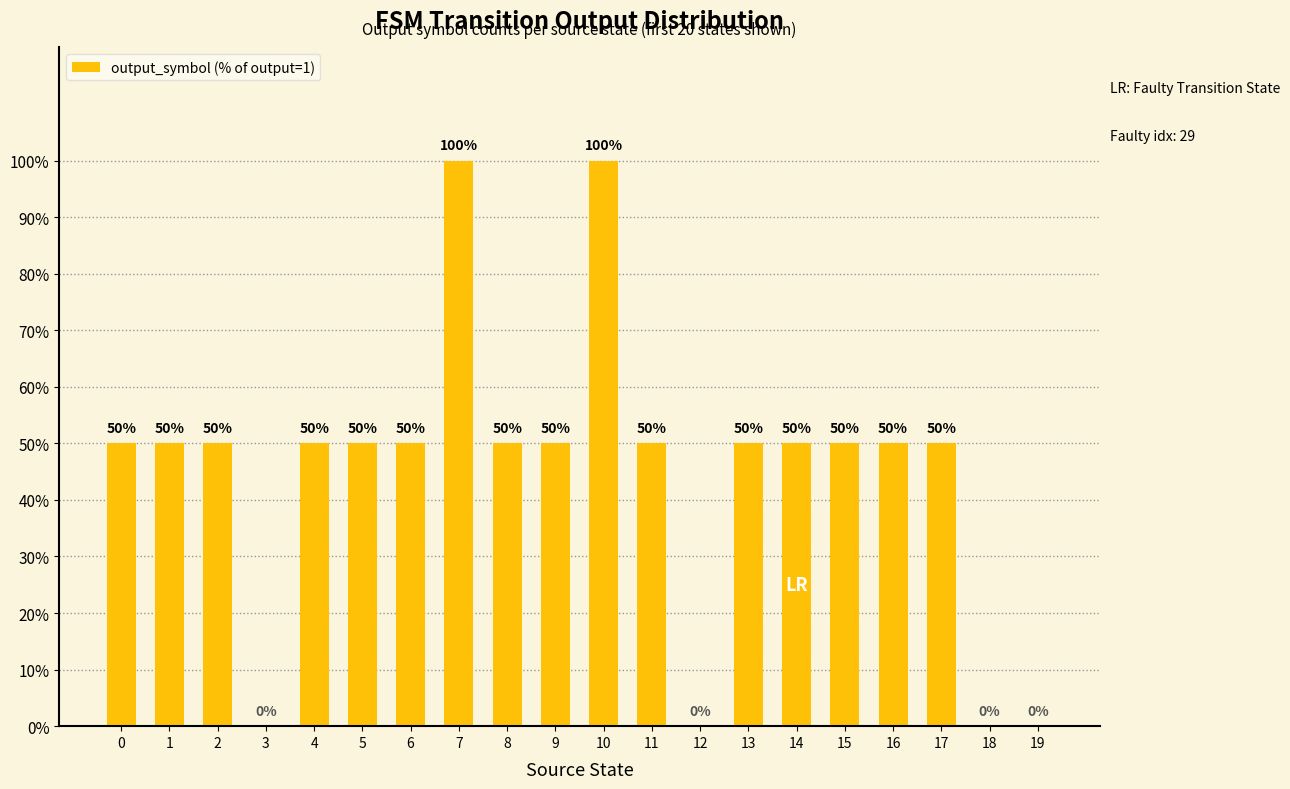

What is the maximum value shown in the chart?

100